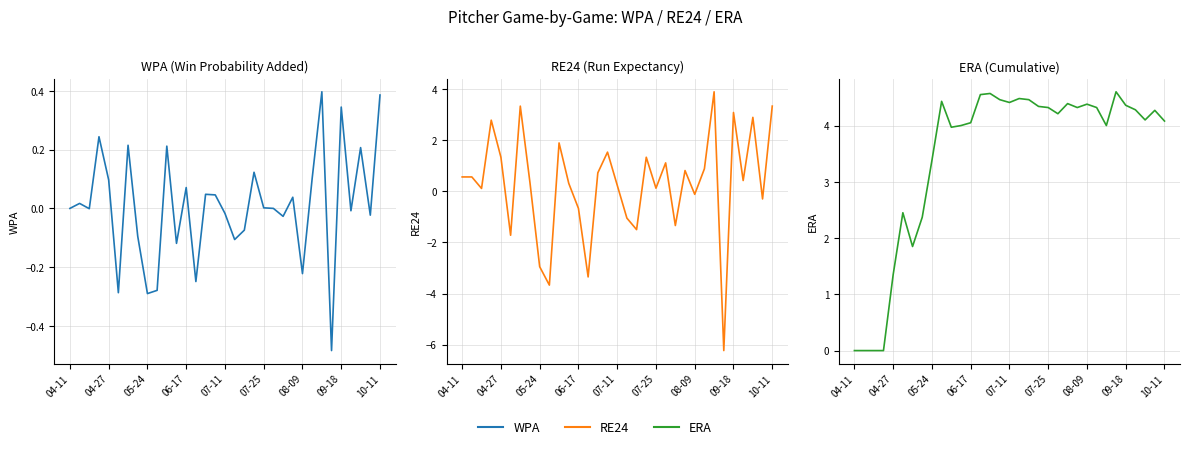

Count the number of categories in the chart.

33